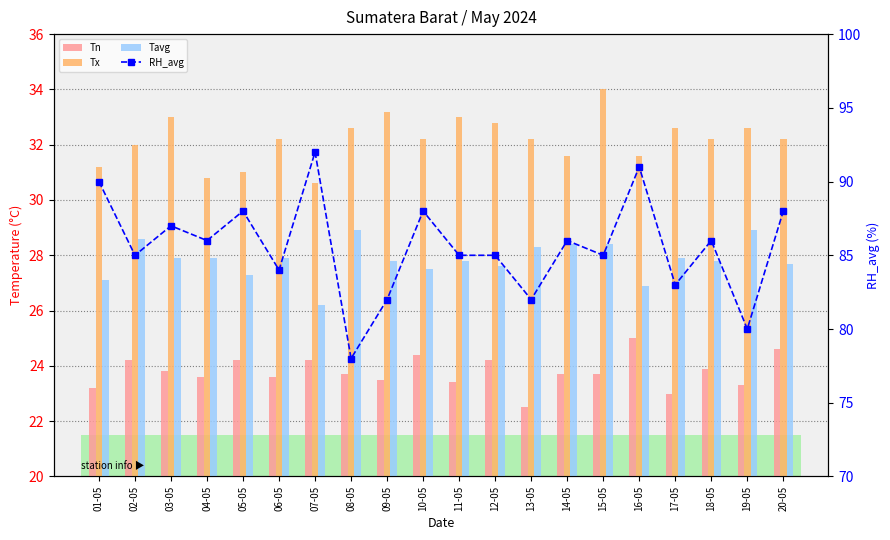

At which category does the chart reach its peak across all series?

07-05